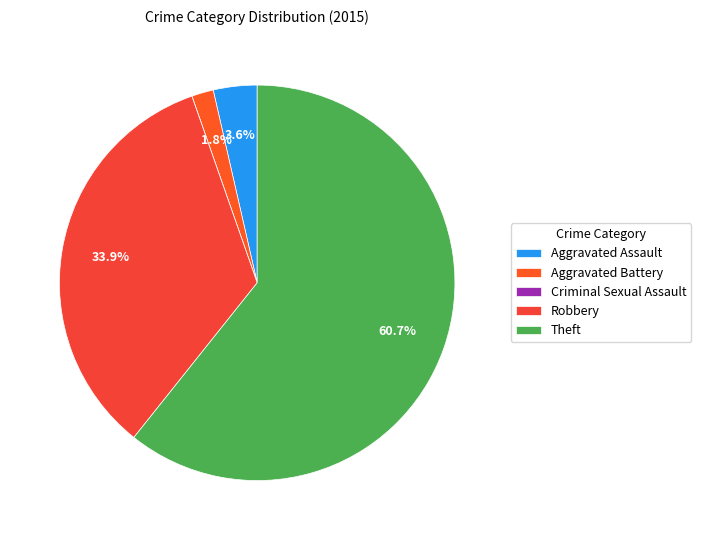

What percentage do Criminal Sexual Assault and Theft together represent?

60.7%